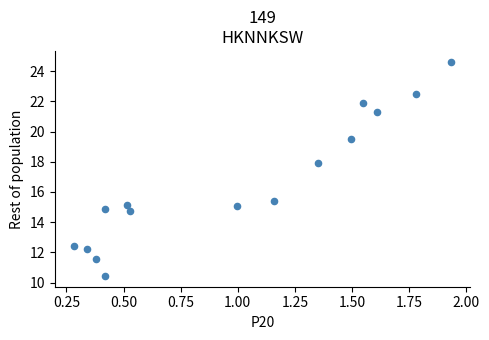

What is the range of Y values (max minus min)?

14.2